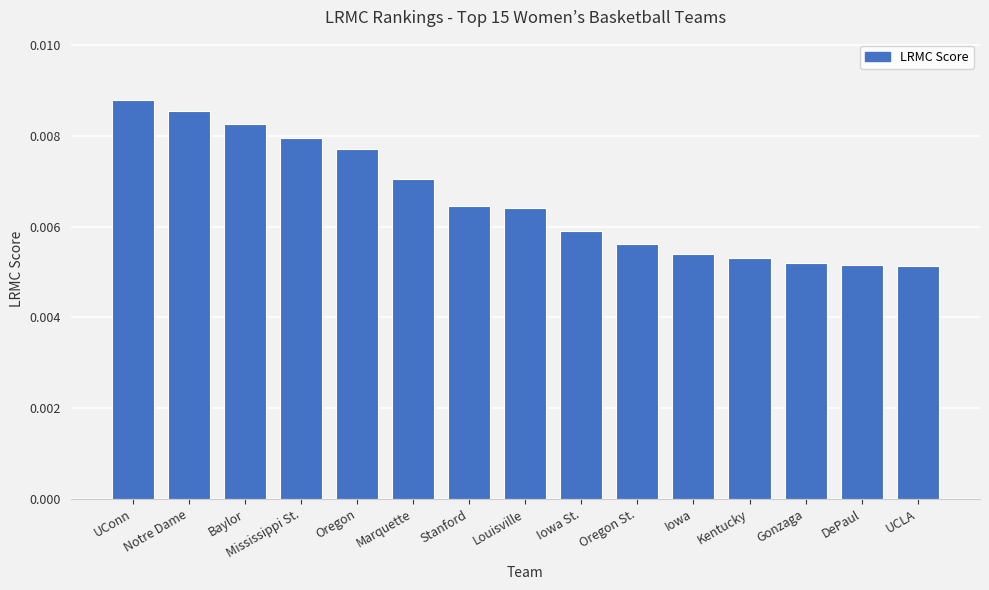

Does the chart contain stacked bars?

No